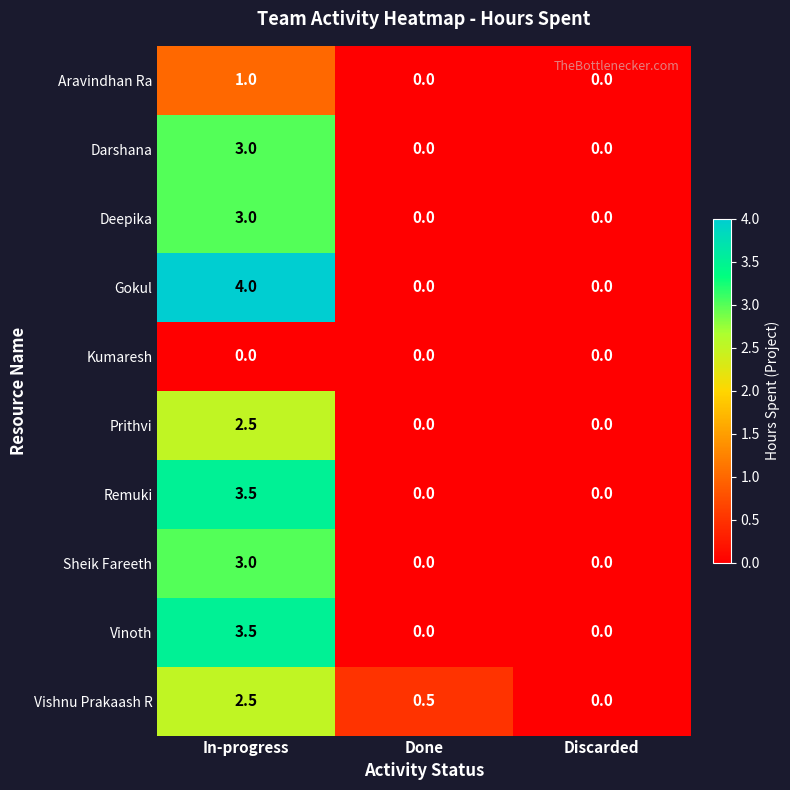

At which category is the sum across all series the highest?

In-progress